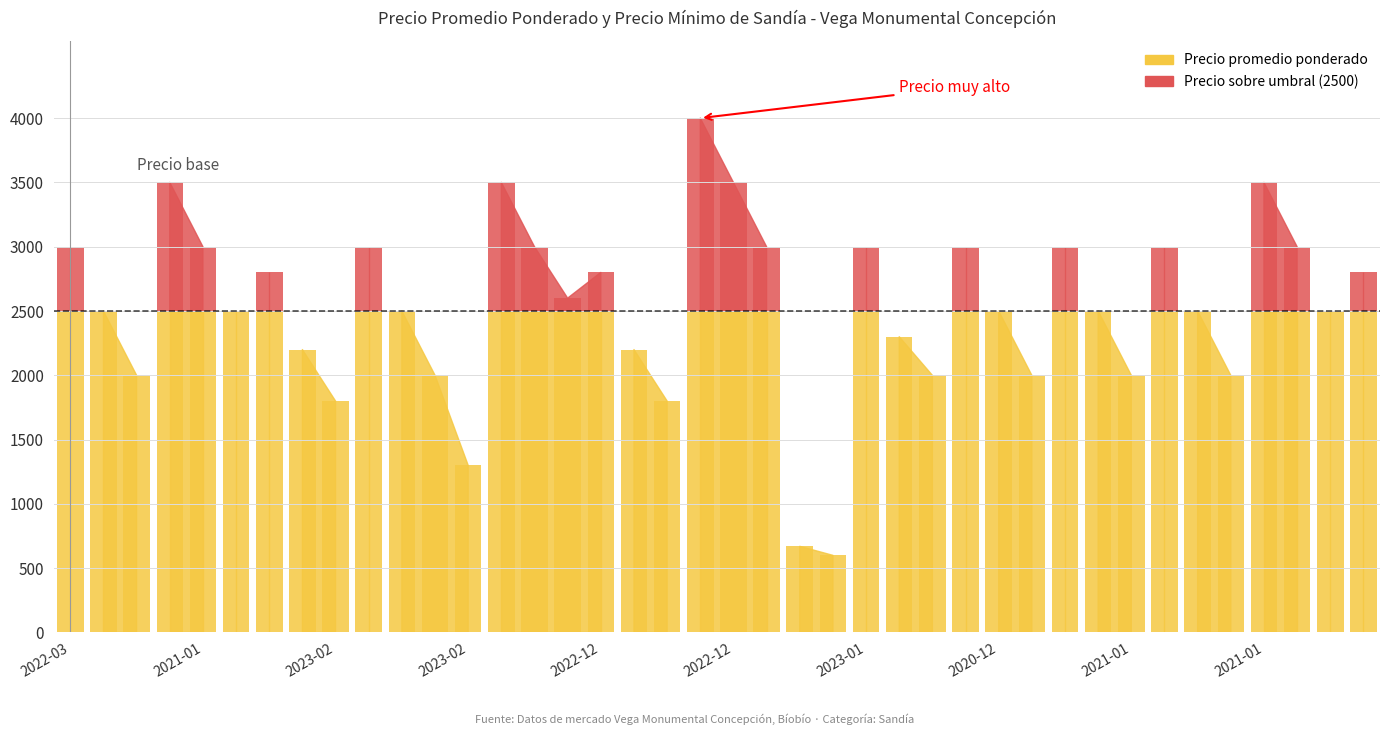

The value of Precio promedio ponderado at 2021-01-15 is 6190. True or false?

False